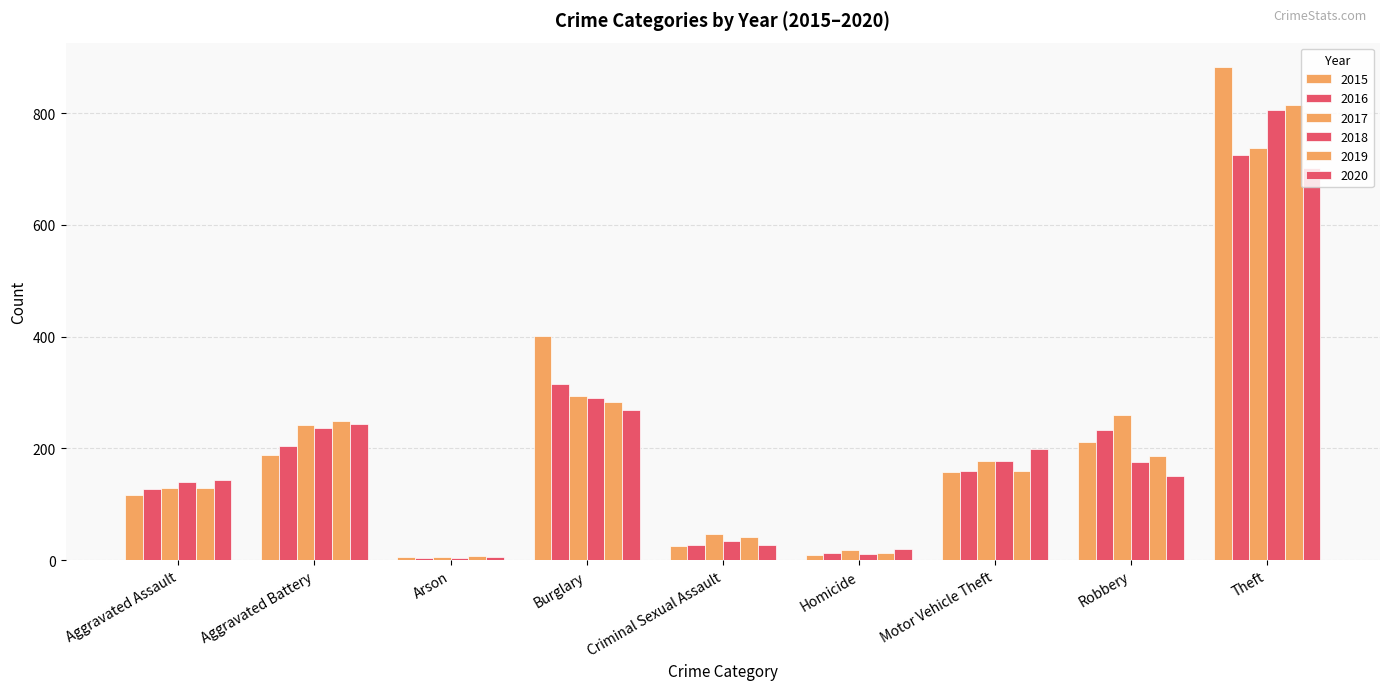

At which label does 2020 reach its peak?

Theft